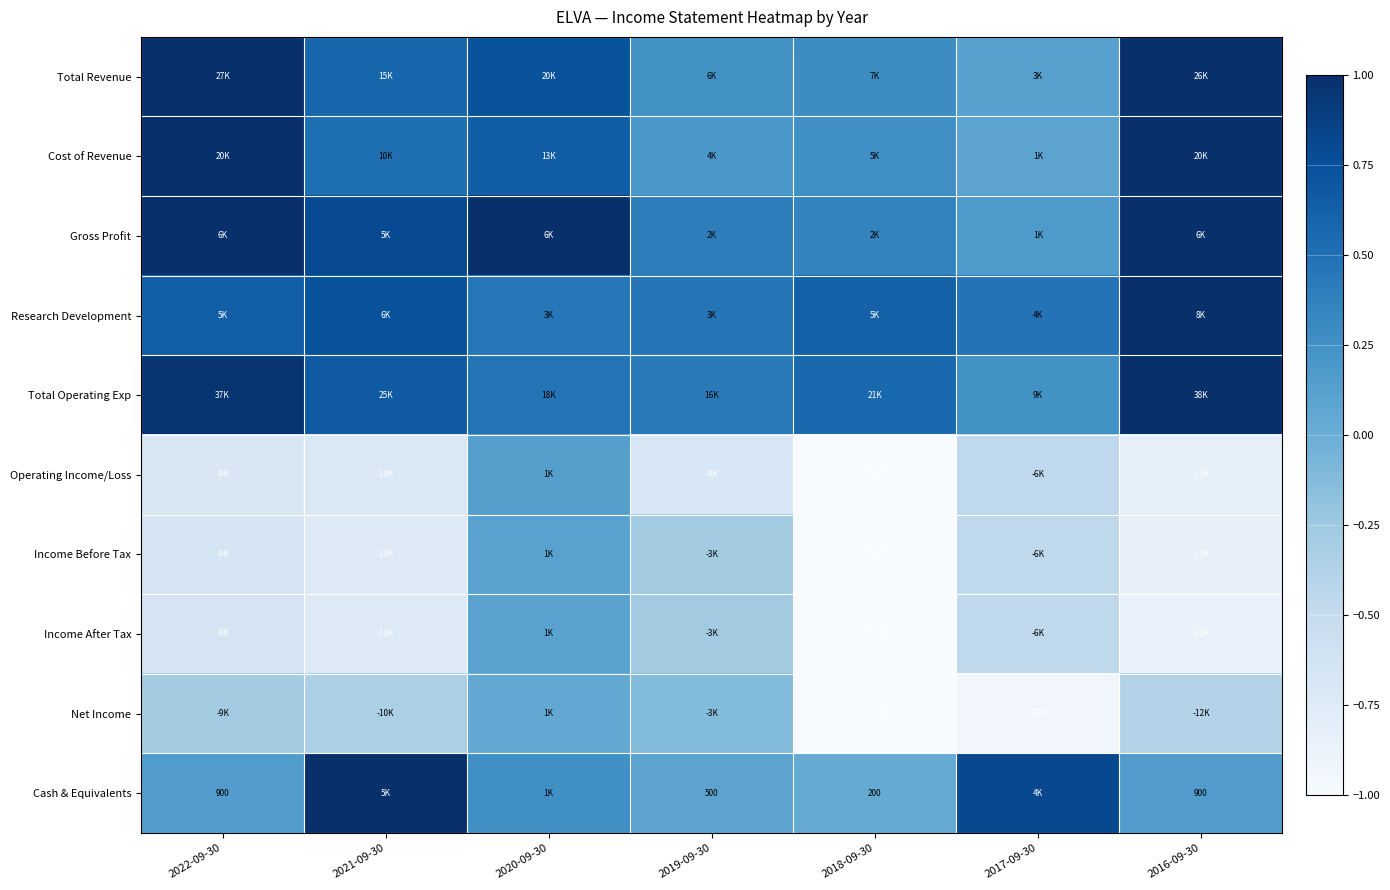

Which category has the lowest value in the Total Revenue series?

2017-09-30